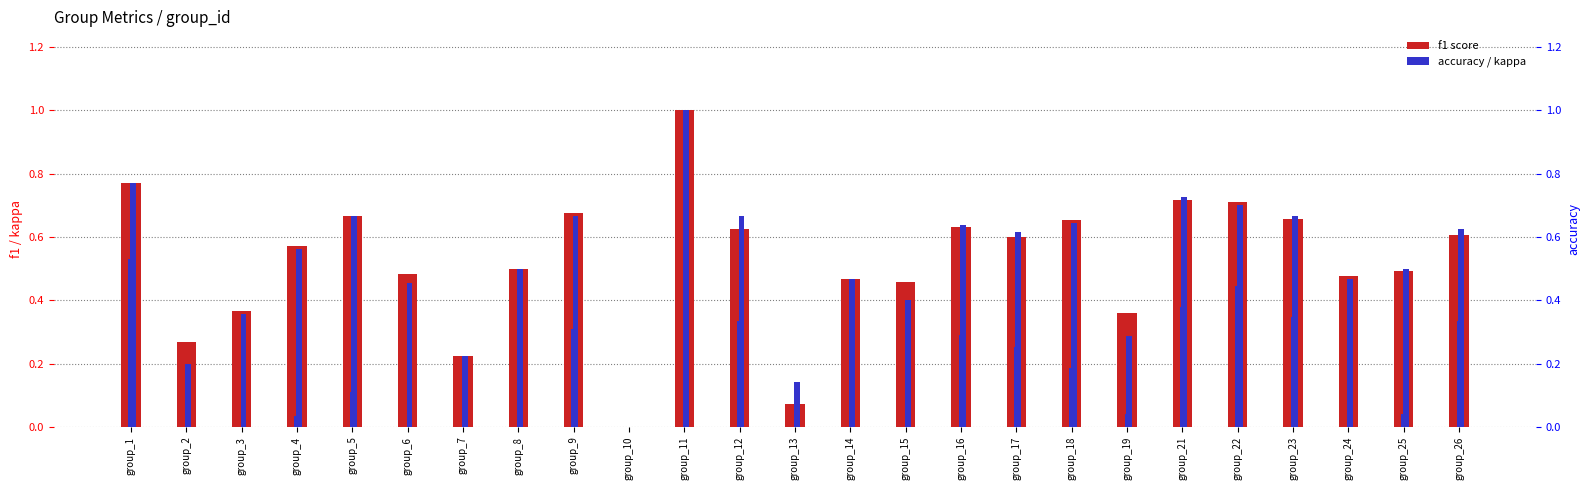

Between group_7 and group_22, which series saw the biggest shift?

f1 score